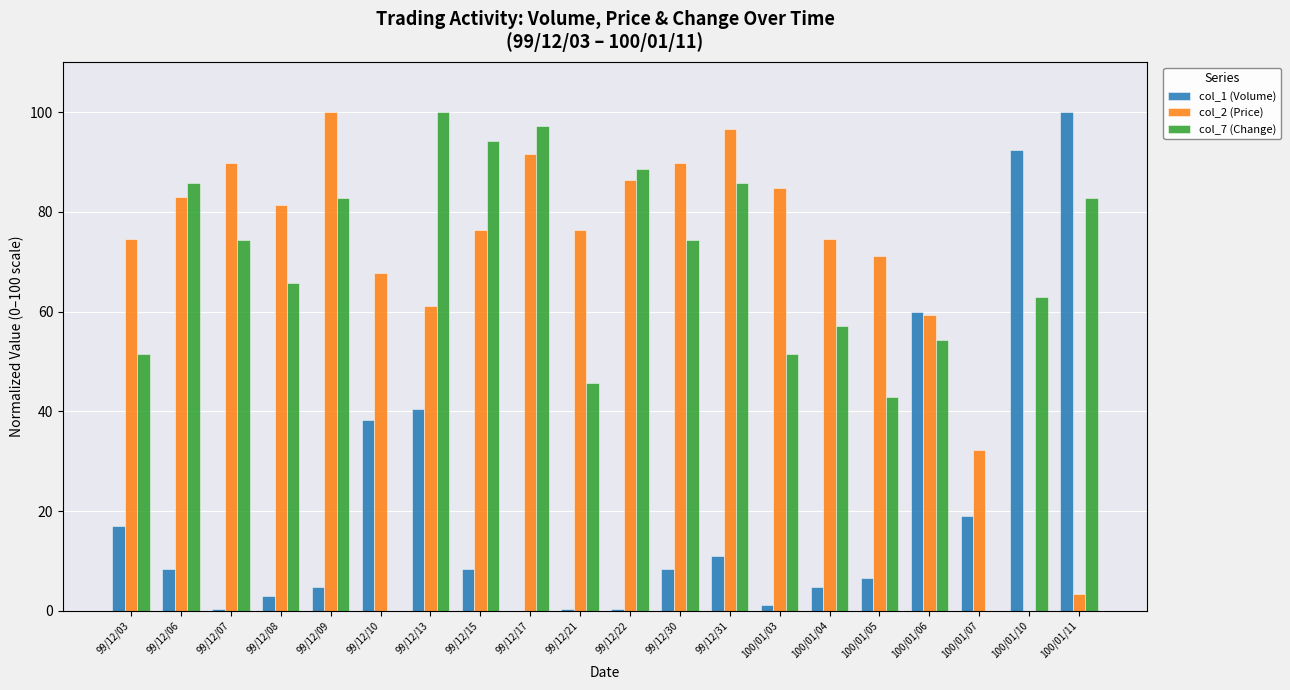

What is the difference between the col_2 (Price) values at 100/01/04 and 100/01/03?

10.2